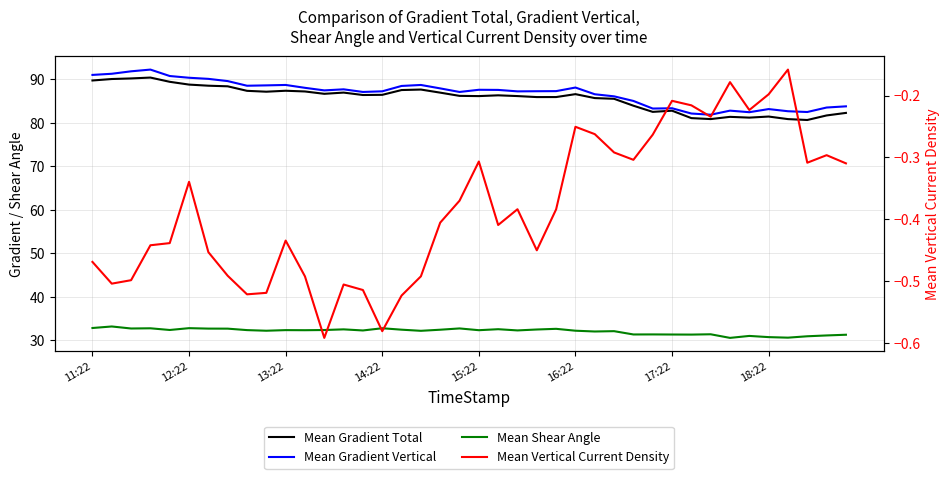

What is the spread (max minus min) of values at 14?

87.6